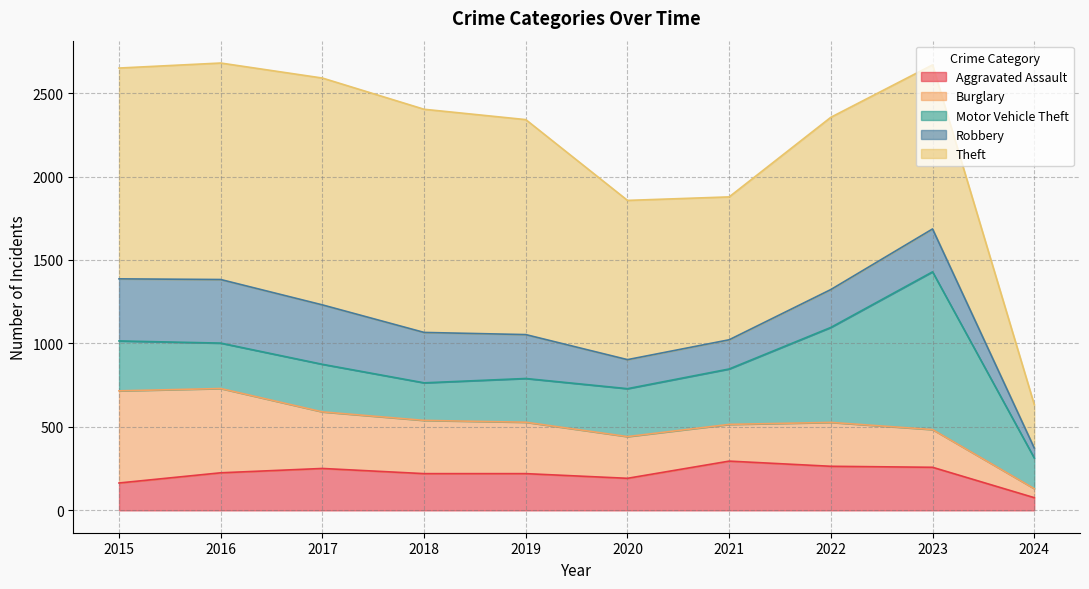

The Aggravated Assault series shows 164 at 2015. True or false?

True